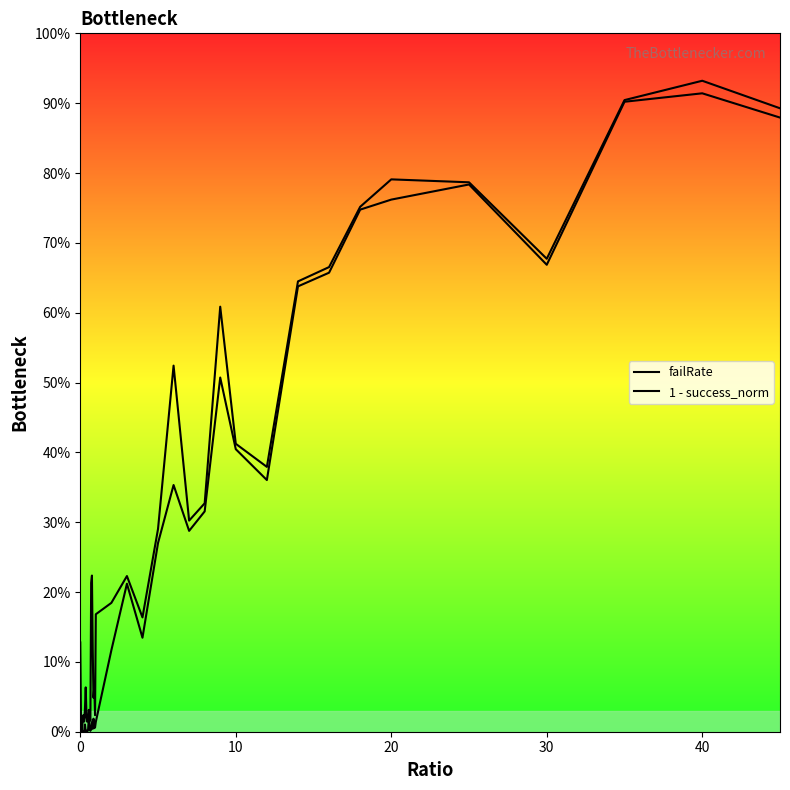

True or false: failRate and 1 - success_norm intersect in this chart.

False